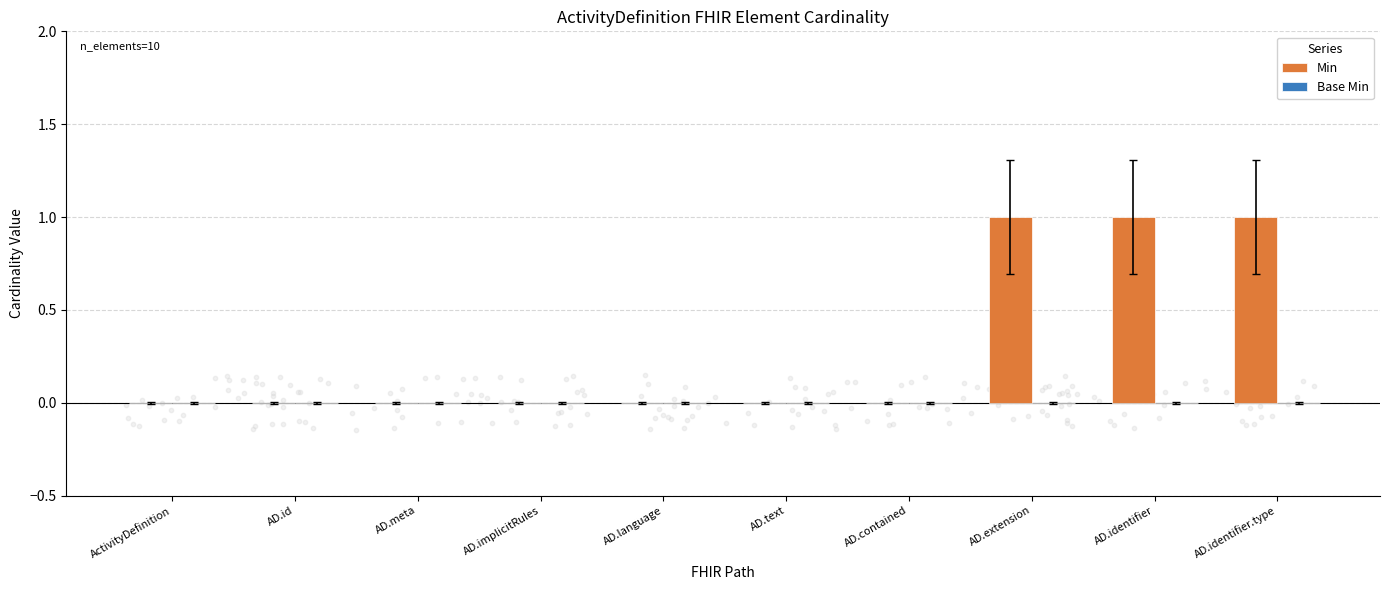

Which series has the largest total across all categories?

Min